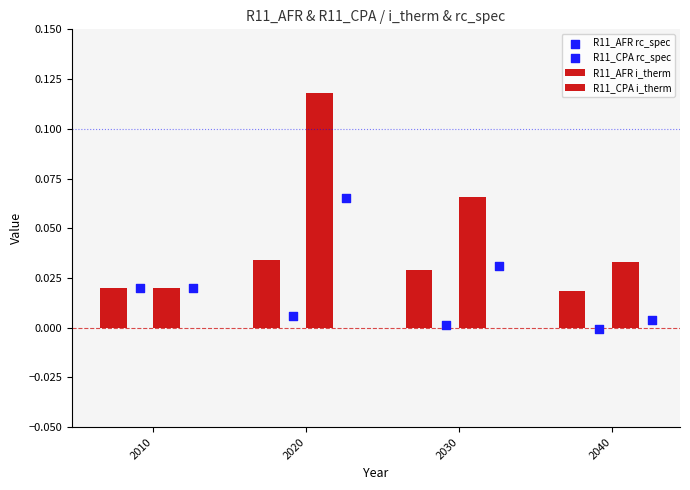

Which series contains the lowest Y value?

R11_AFR rc_spec